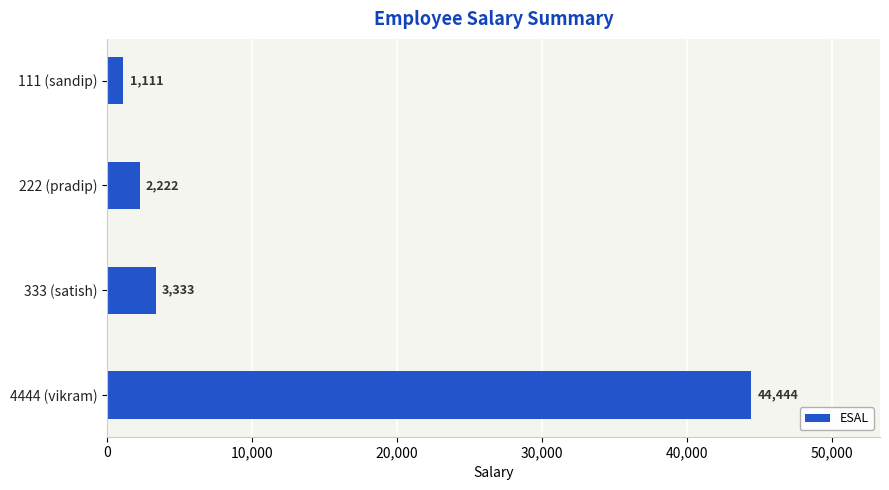

Is it true that the value at 333 (satish) is 1576?

False